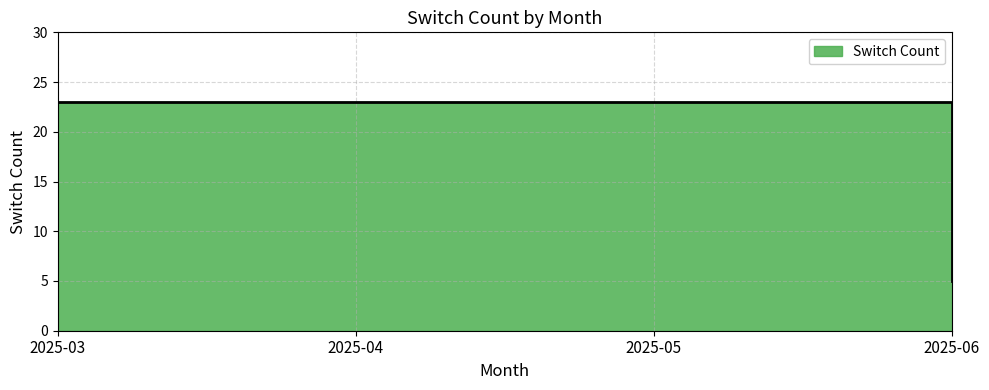

Rank the categories by value from highest to lowest.

2025-03, 2025-04, 2025-05, 2025-06